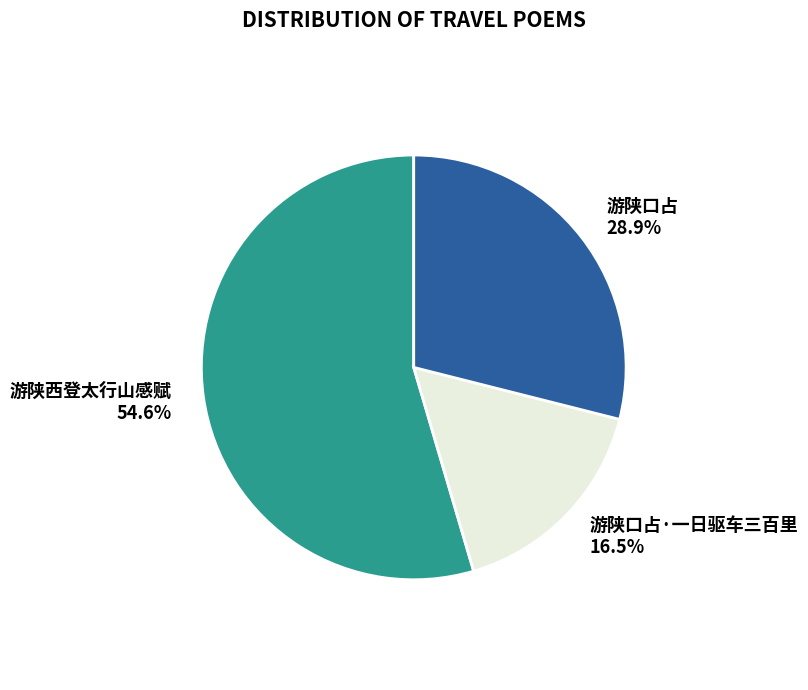

How many segments does this pie chart have?

3